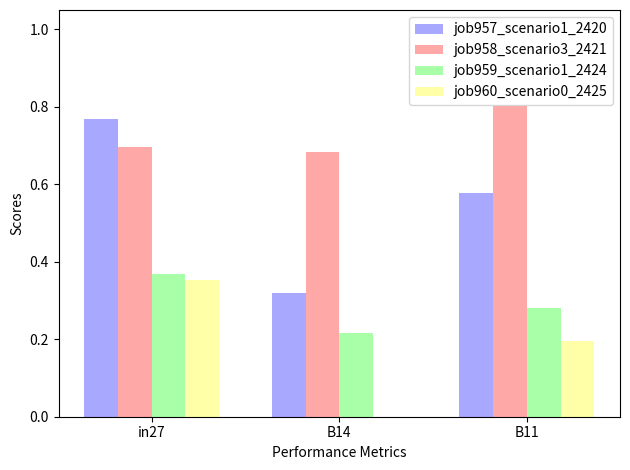

How many groups of bars are there?

3